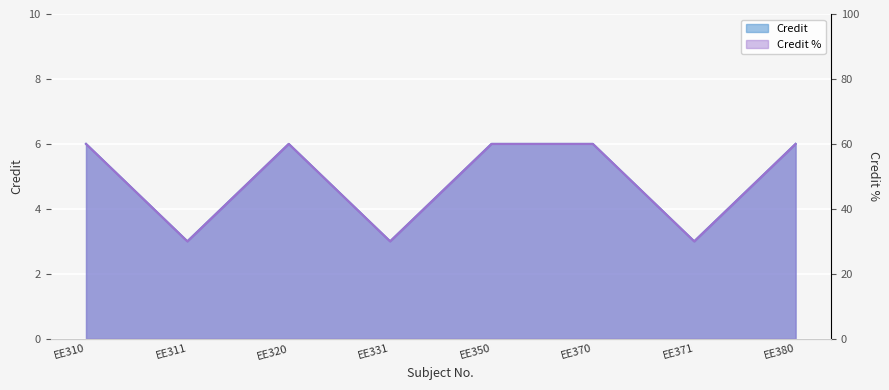

How many interior local valleys (lower than both neighbors) does the data have?

3